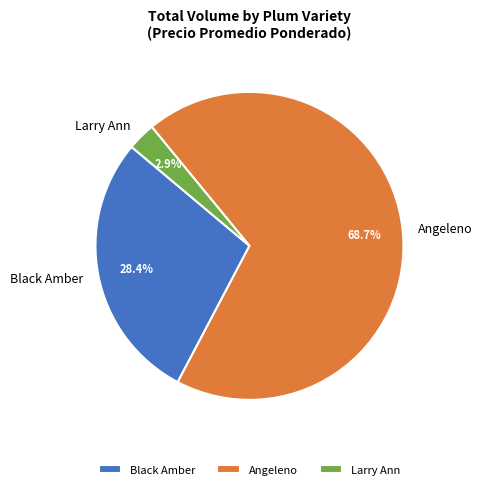

Is there any slice that represents more than half of the pie?

Yes